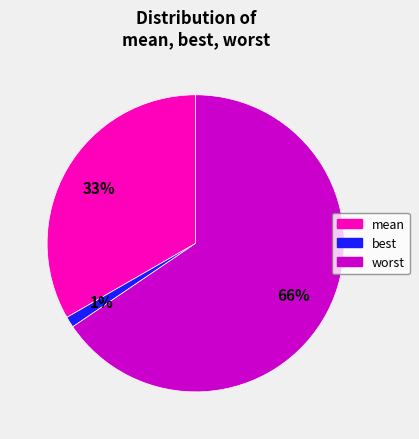

What is the ratio of the value at worst to the value at mean?

2.0